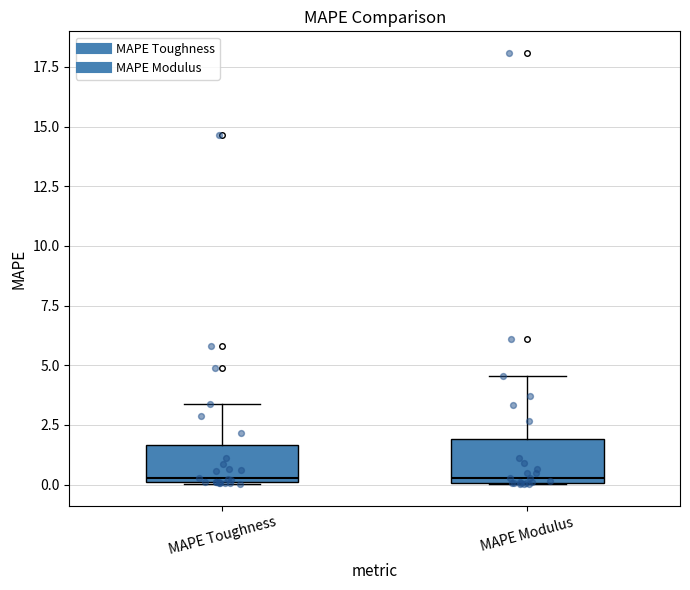

Where is the lower edge of the box for MAPE Toughness on the y-axis? The values are not printed on the chart, so give them approximately, as read against the axis.

0.0